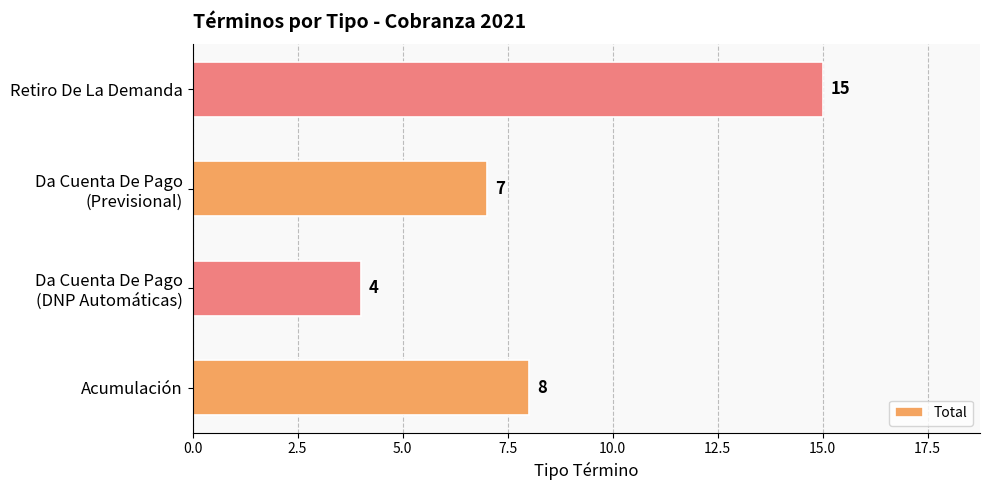

The value at Retiro De La Demanda is 7. True or false?

False